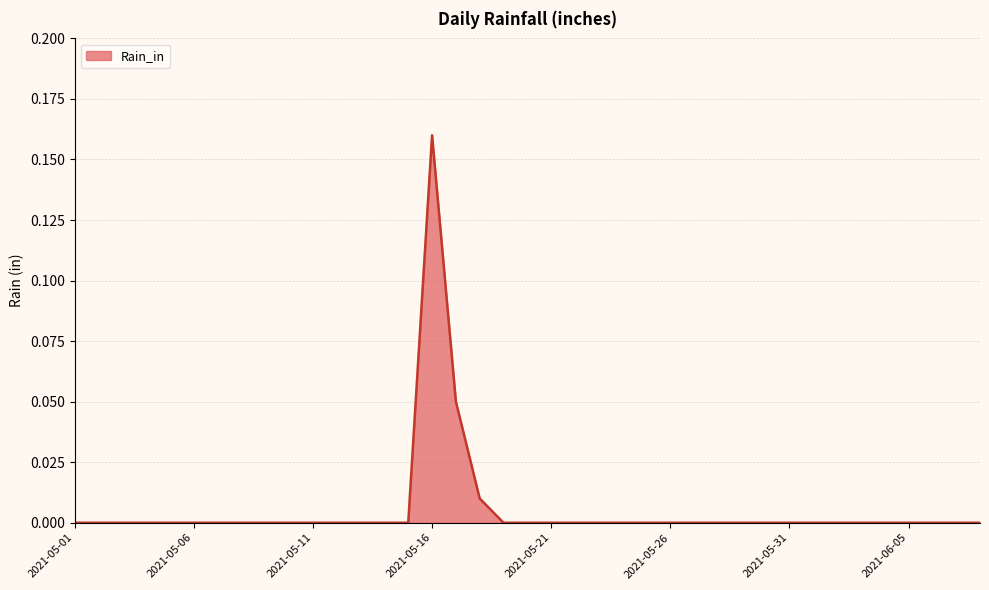

Reading right to left, transcribe all the data shown in this chart.

0.0	0.0	0.0	0.0	0.0	0.0	0.0	0.0	0.0	0.0	0.0	0.0	0.0	0.0	0.0	0.0	0.0	0.0	0.0	0.0	0.0	0.0	0.1	0.2	0.0	0.0	0.0	0.0	0.0	0.0	0.0	0.0	0.0	0.0	0.0	0.0	0.0	0.0	0.0